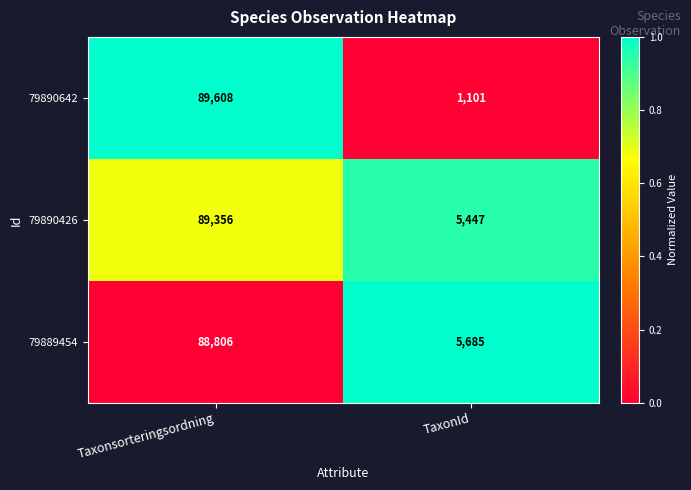

What is the difference between the maximum and minimum values in the 79890642 series?

88507